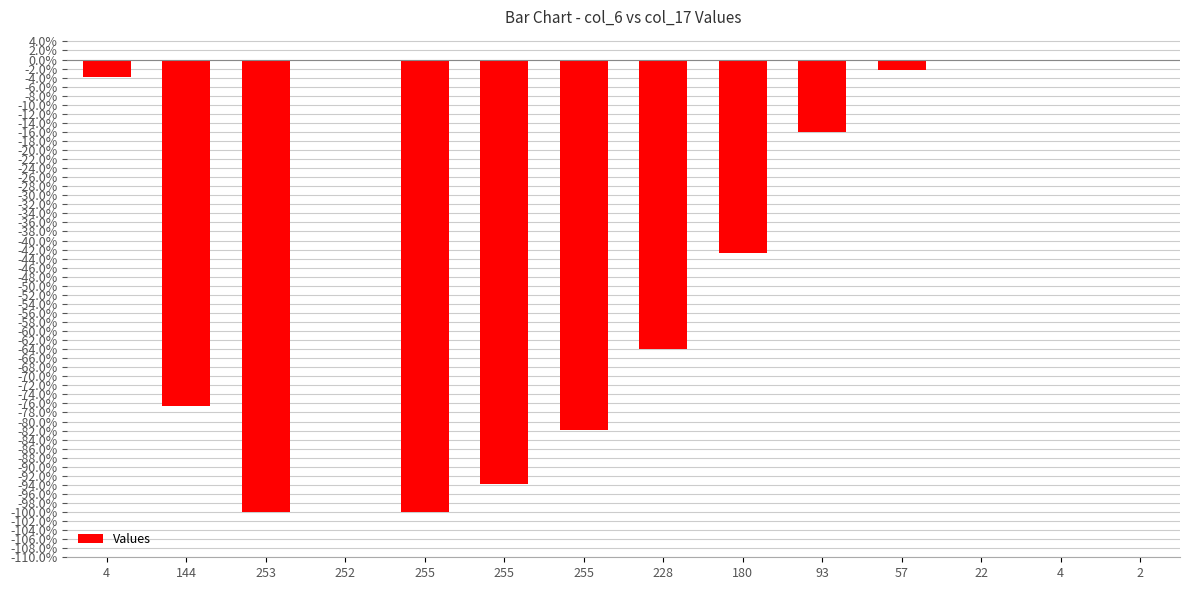

What is the label of the 4th bar from the right?

57